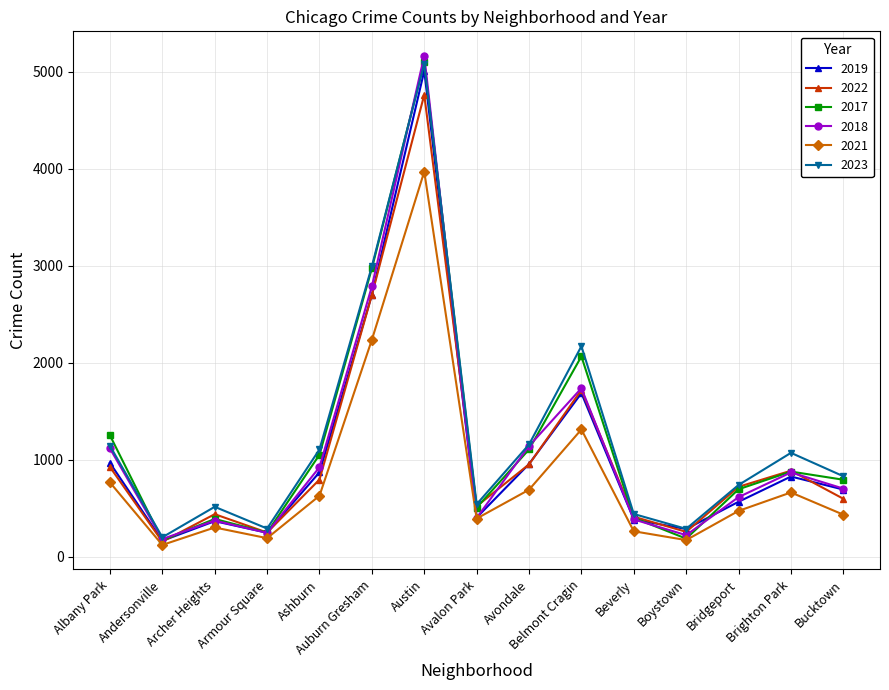

At which category is the sum across all series the highest?

Austin